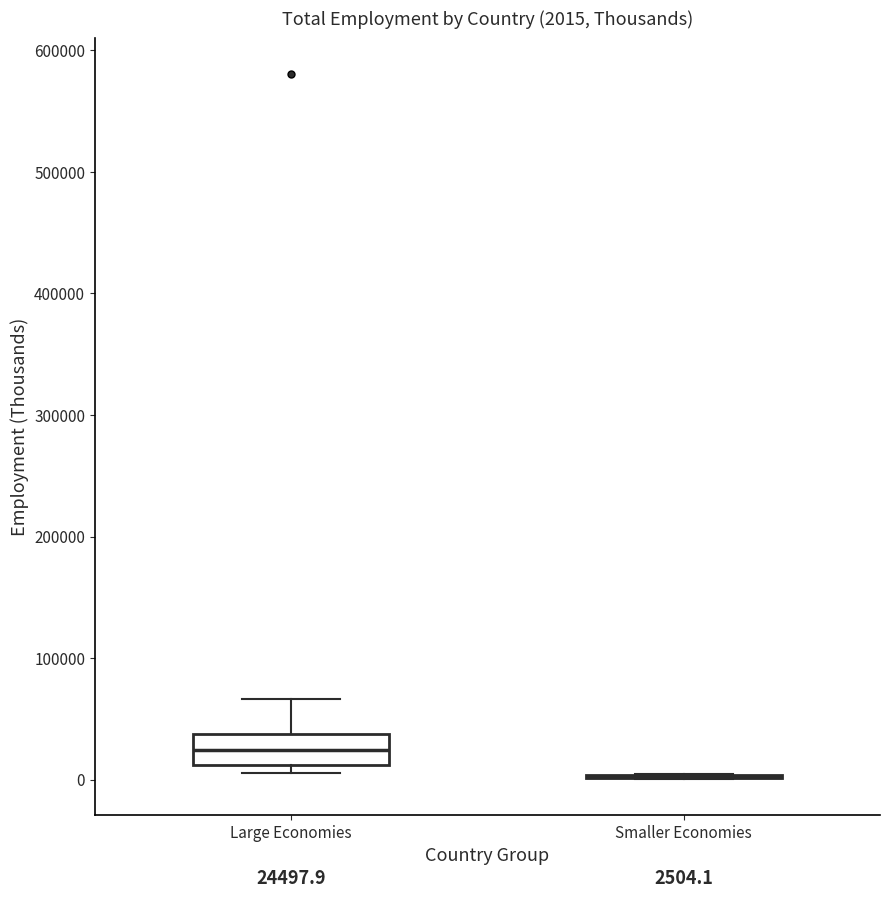

Which box is the tallest, from its lower edge to its upper edge?

Large Economies